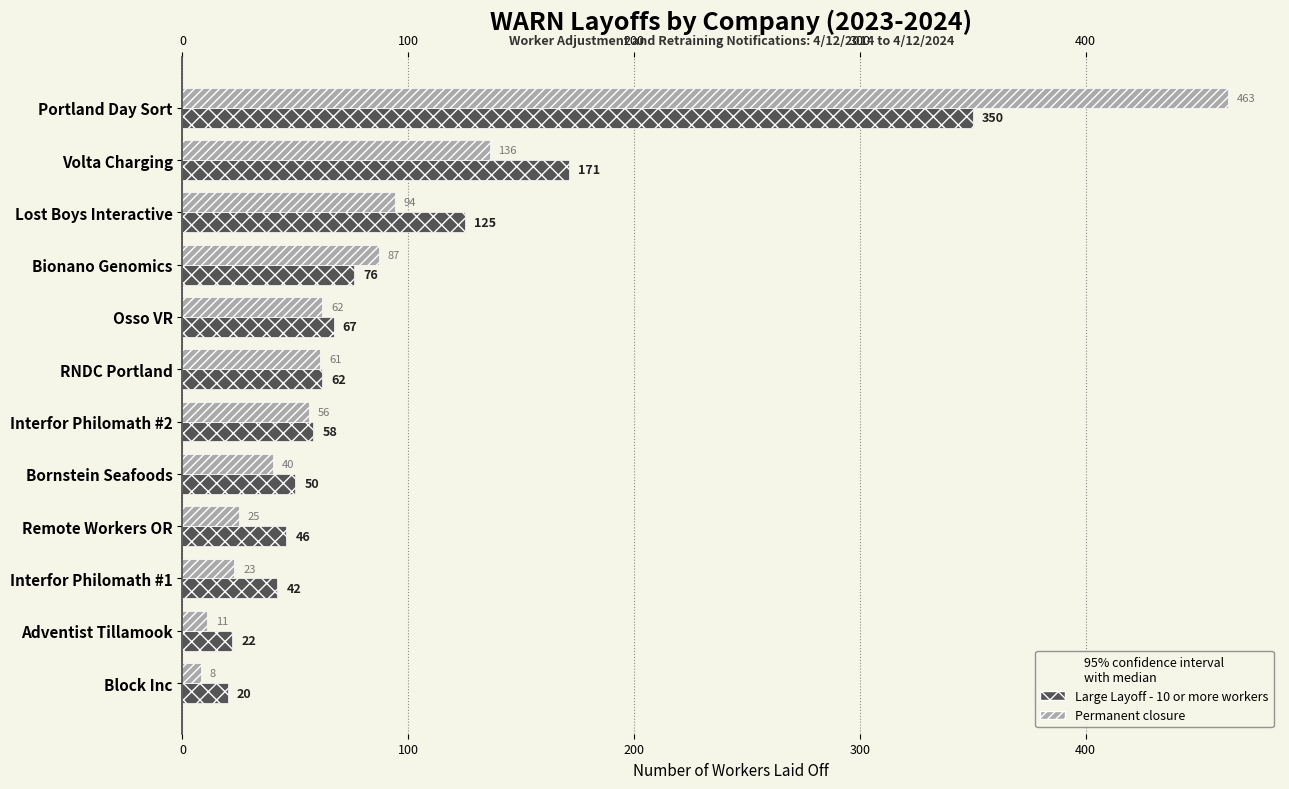

Which series has the largest range (max minus min)?

Permanent closure